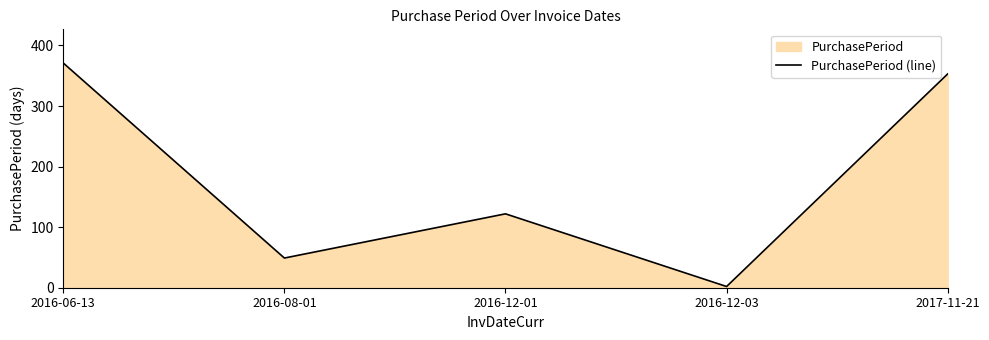

What is the greatest value displayed?

371